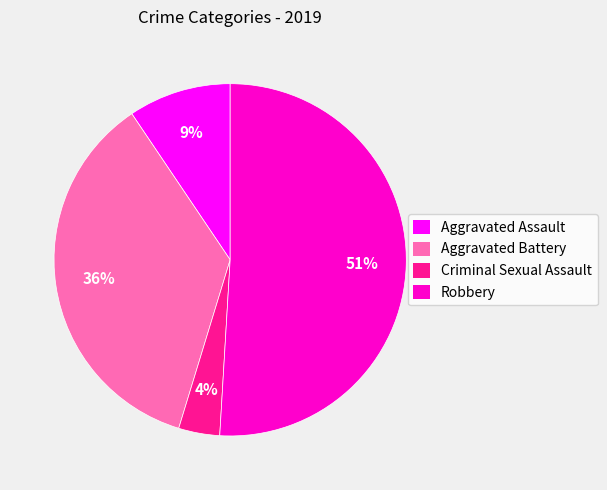

Combined, do Robbery and Aggravated Assault account for over 50%?

Yes